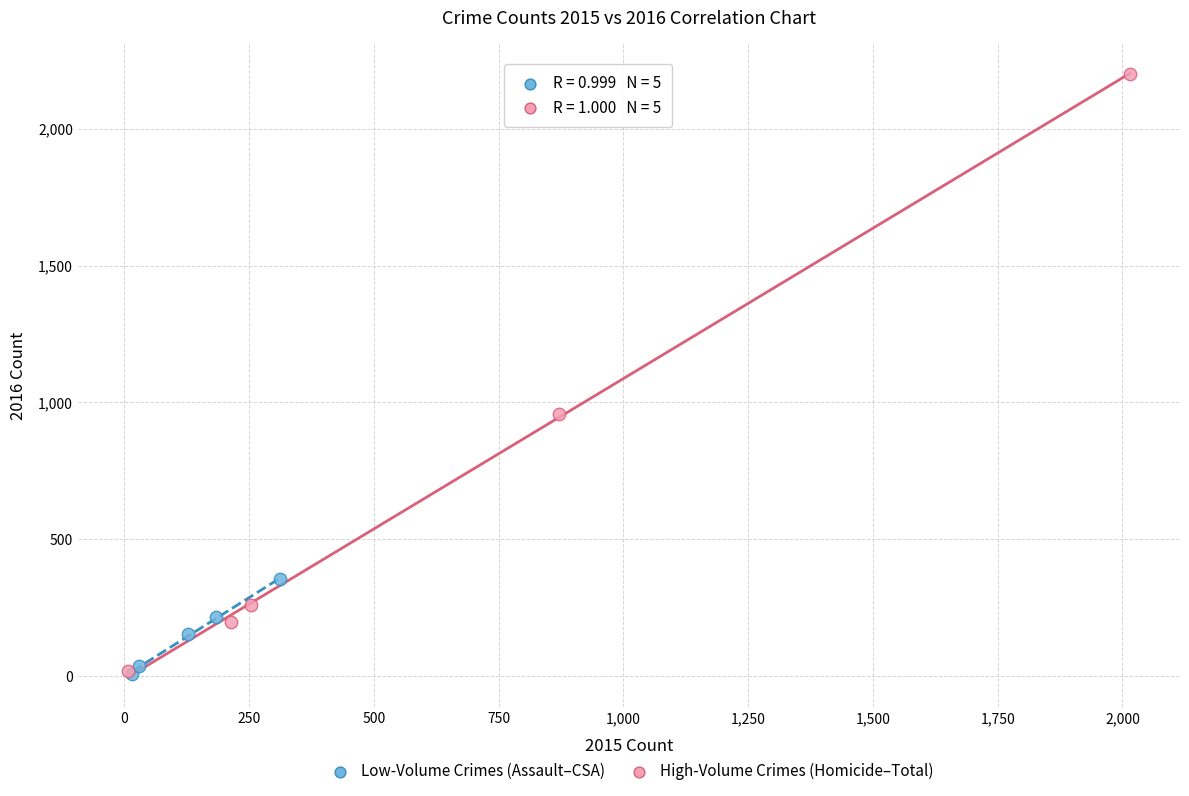

Which series has the largest Y range (max minus min)?

High-Volume Crimes (Homicide–Total)